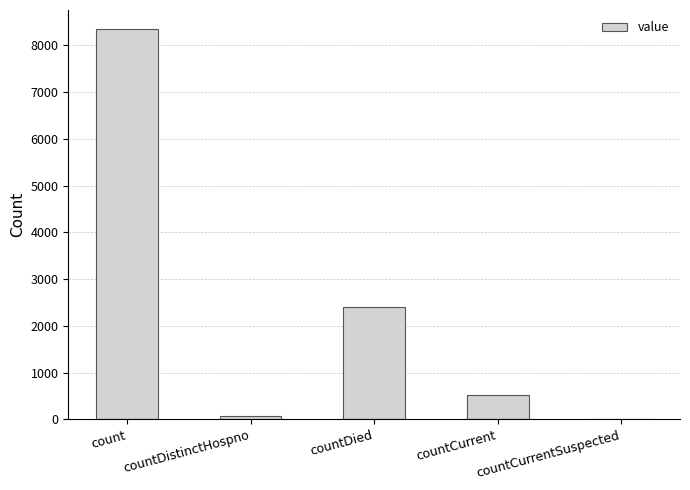

What value does the data have at countDied, to the nearest 100?

2400